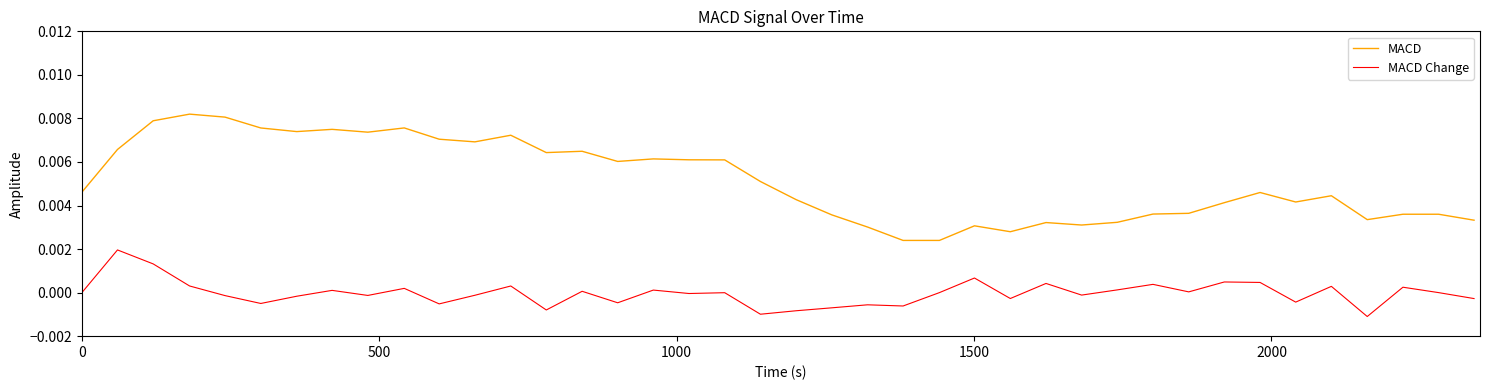

Rank the series by their maximum value, from lowest to highest.

MACD Change, MACD